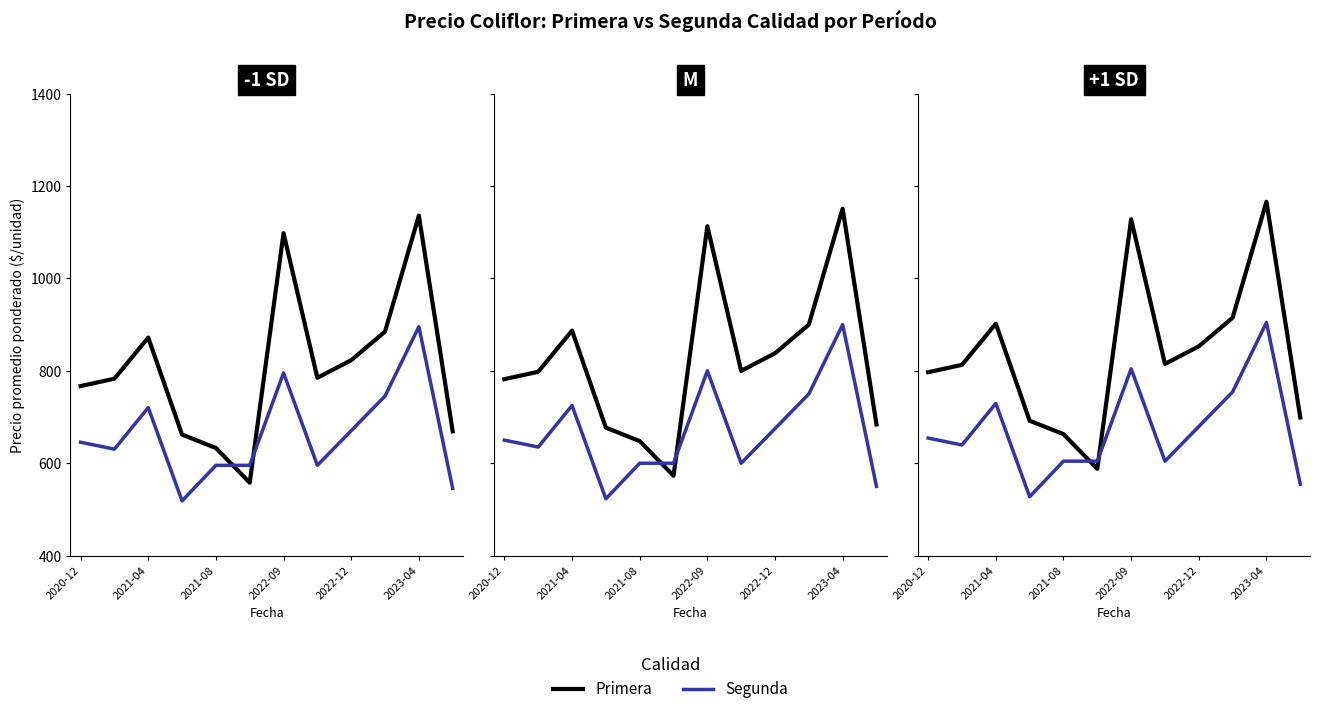

How many values in the Primera series exceed 815?

5